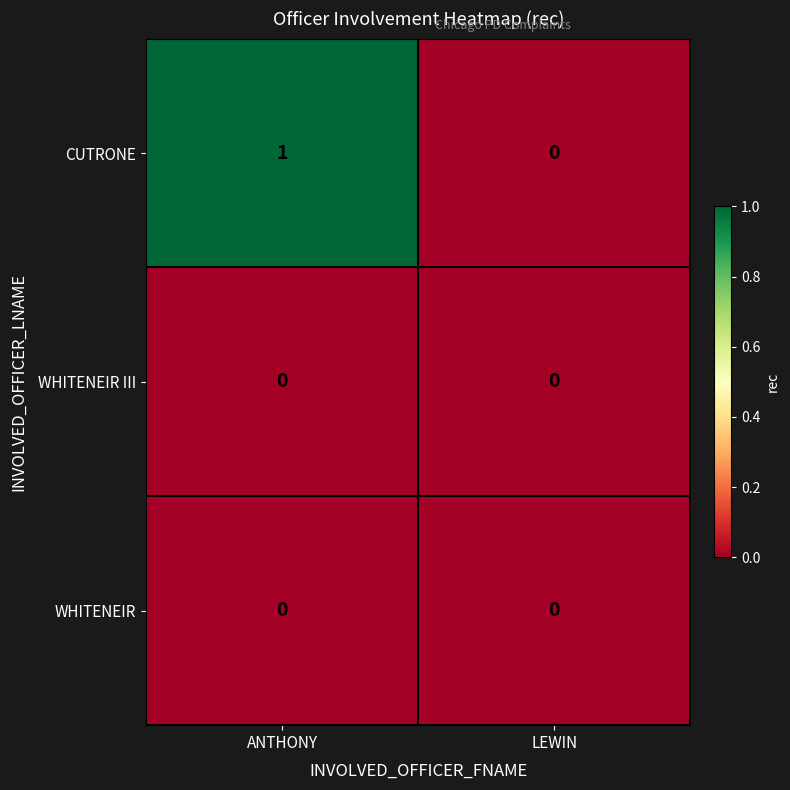

True or false: WHITENEIR has a value of 0 at ANTHONY.

True